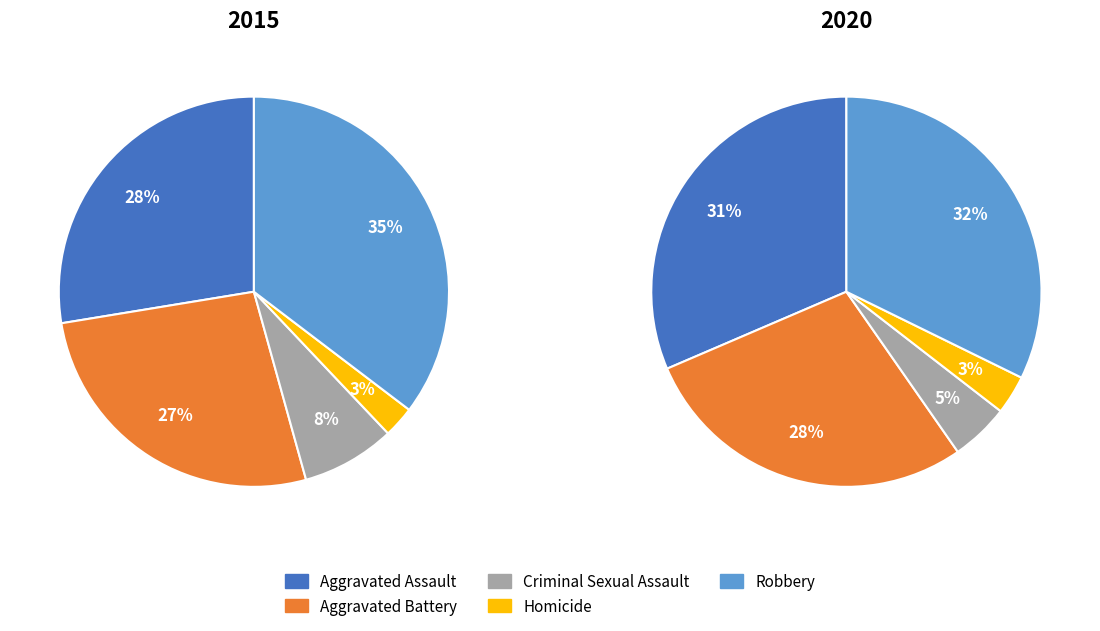

Count the number of slices in the pie.

5